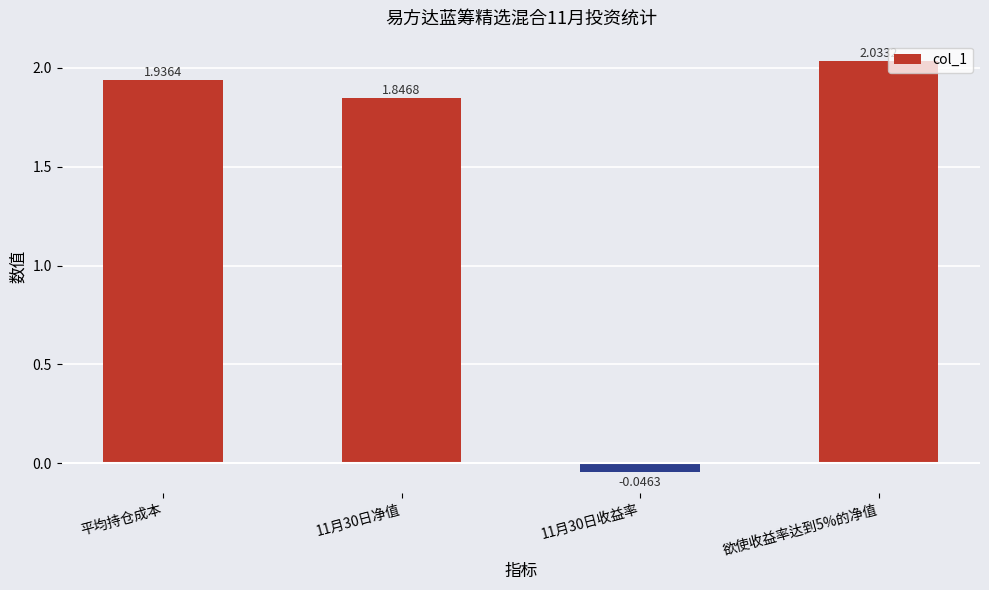

How many negative values are there?

1